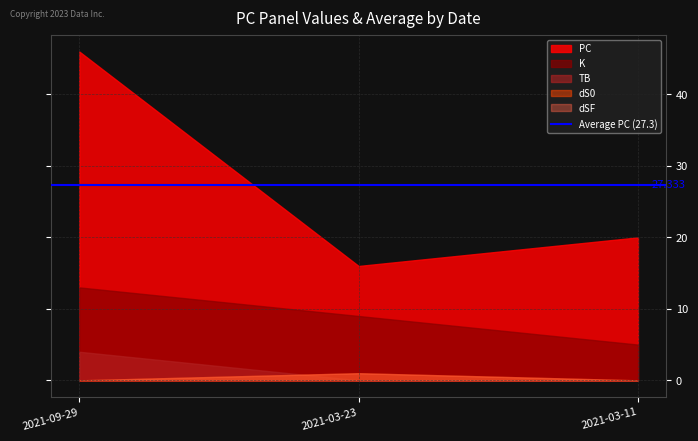

What is the spread (max minus min) of values at 2021-03-23?

16